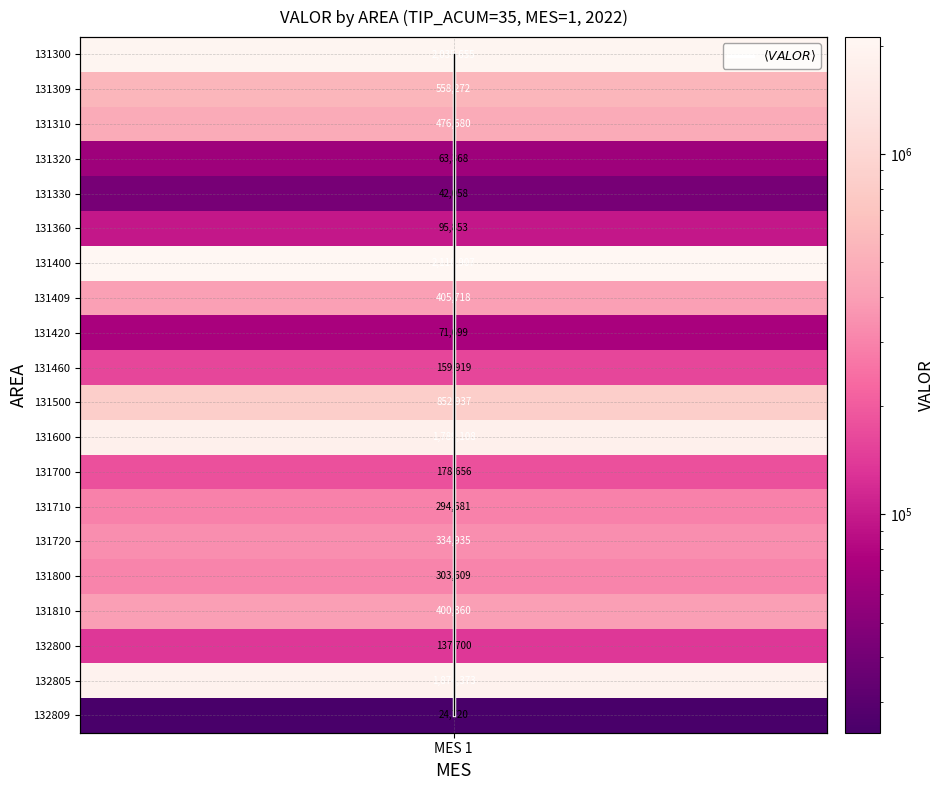

How many values are below 10?

10